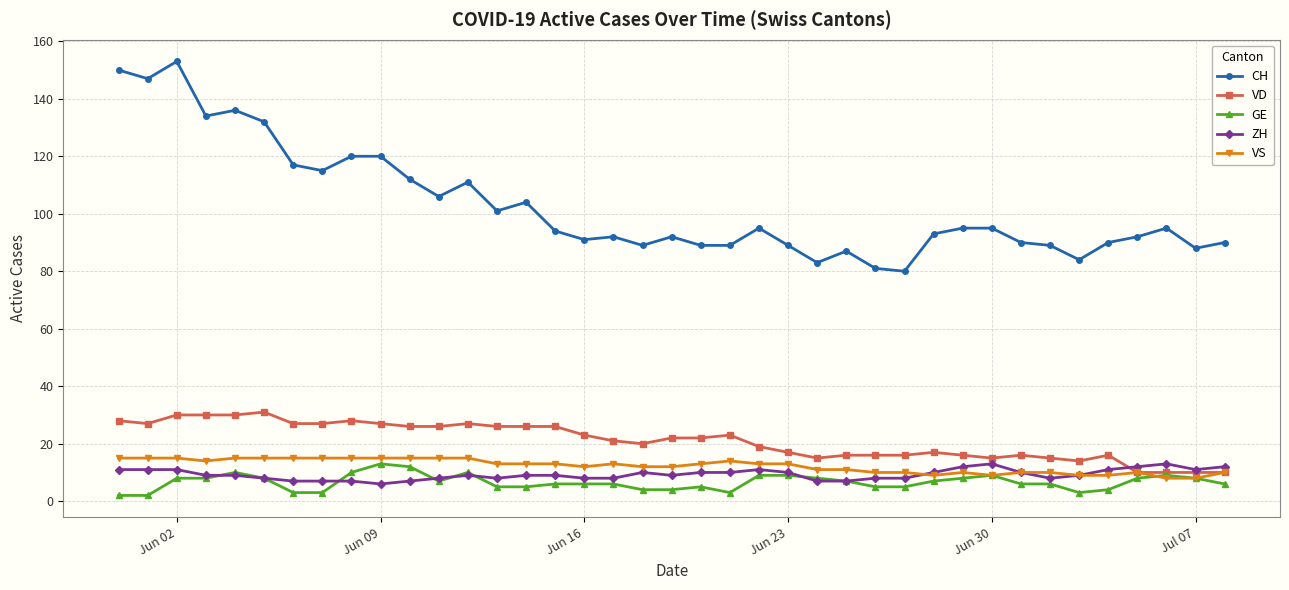

Which series has the largest range (max minus min)?

CH